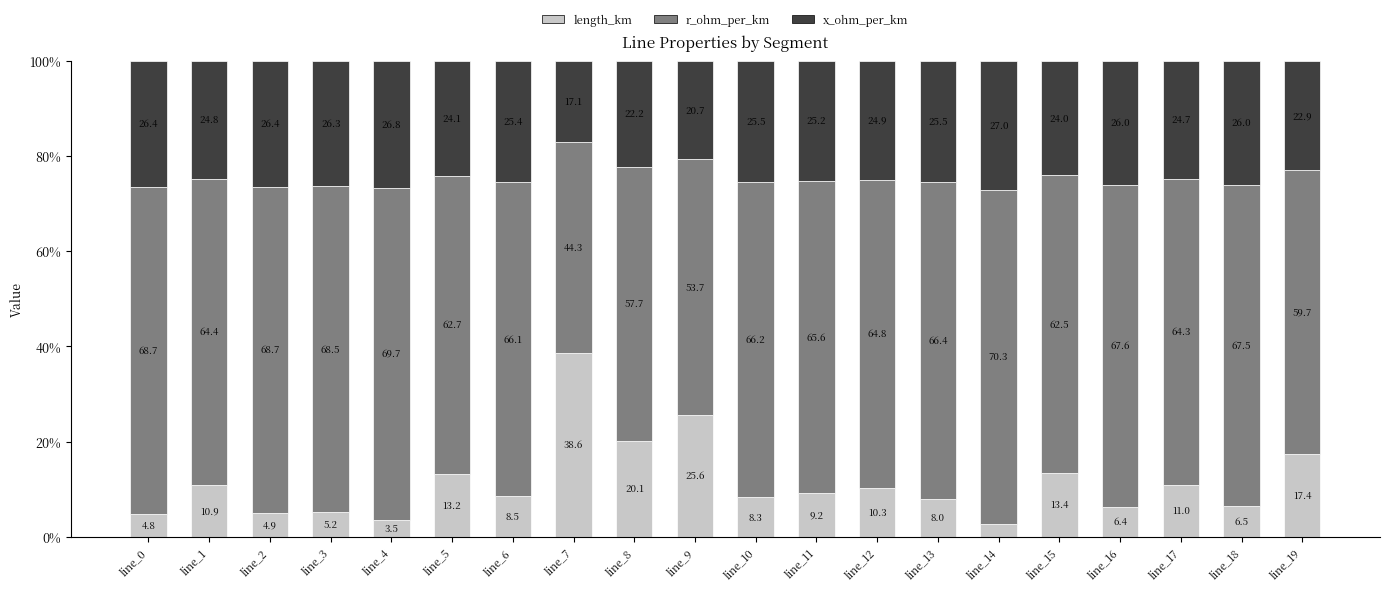

At which label does length_km first exceed 9?

line_1